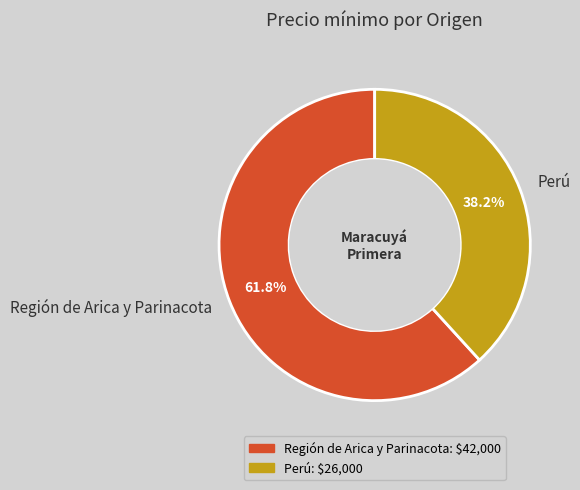

To the nearest percent, what percentage of the pie is Región de Arica y Parinacota?

62%